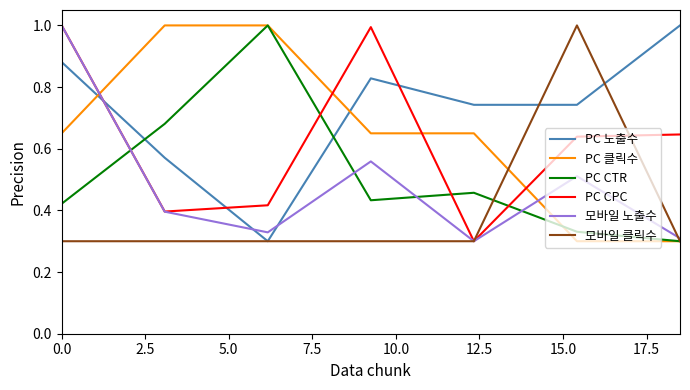

After their last crossing, which series has the higher values: 모바일 노출수 or PC 노출수?

PC 노출수